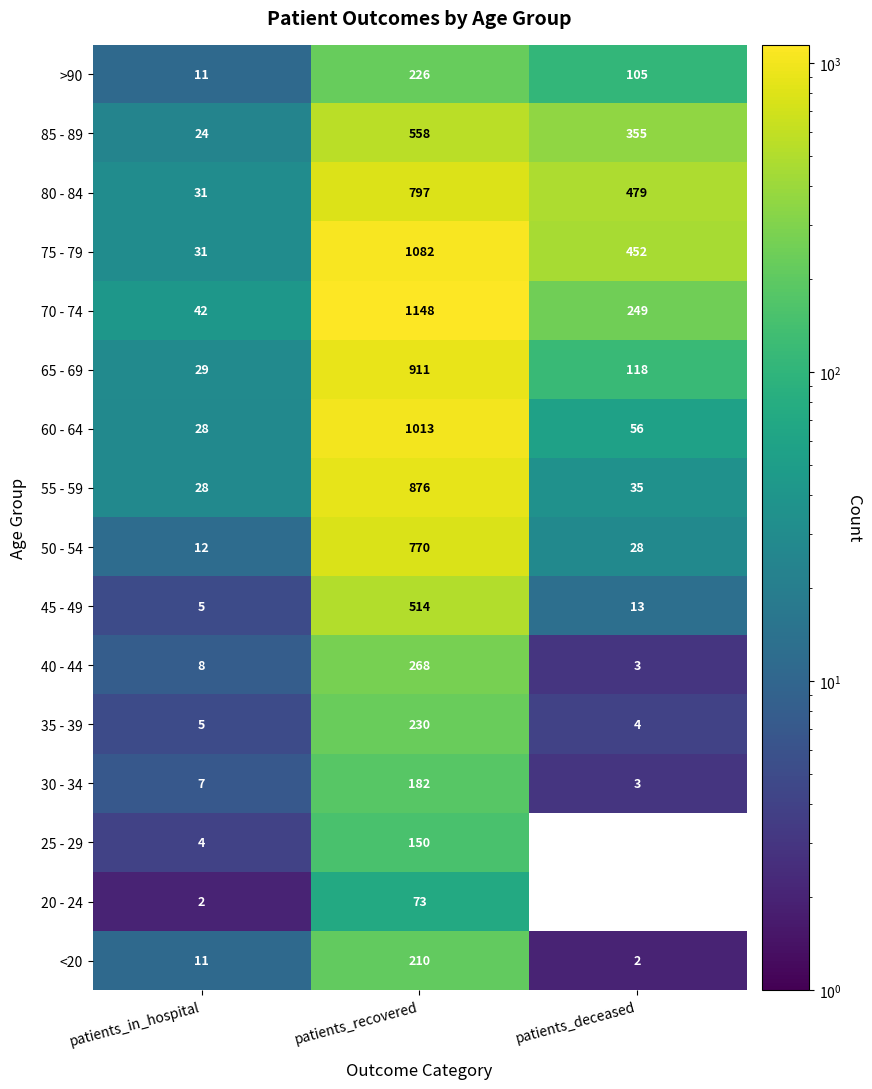

What is the minimum value for 30 - 34?

3